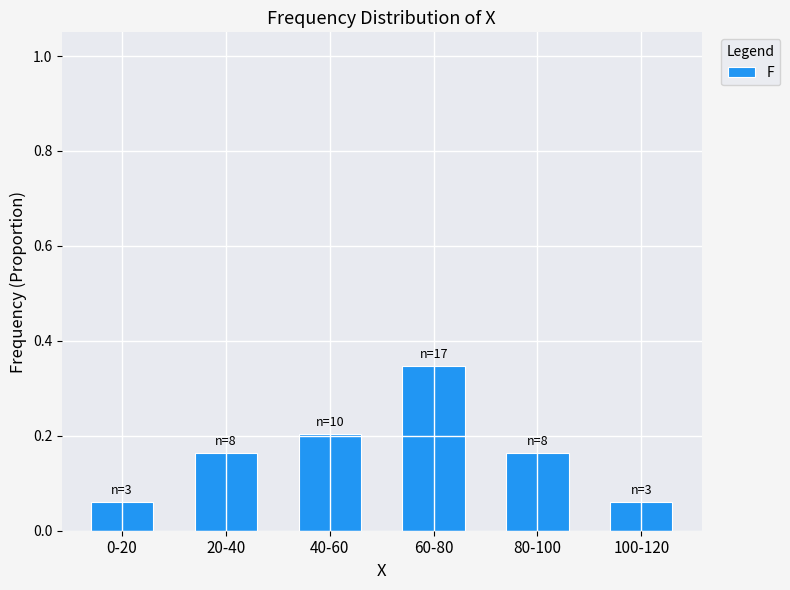

What is the label of the 3rd bar from the right?

60-80